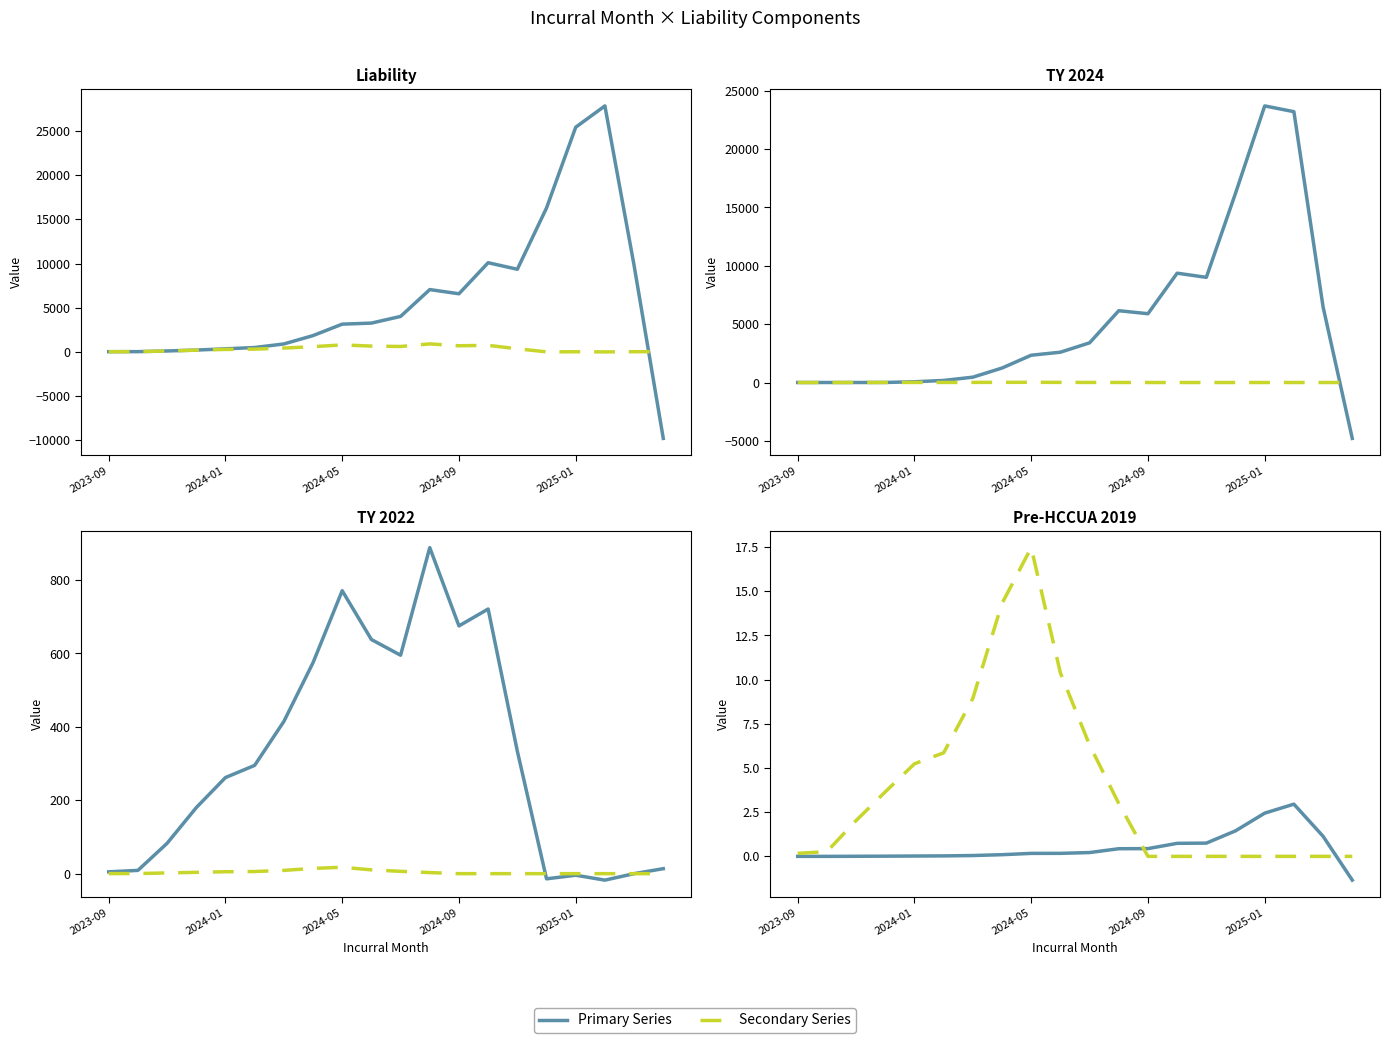

True or false: TY 2022 has more than 2 points higher than both neighbors.

True